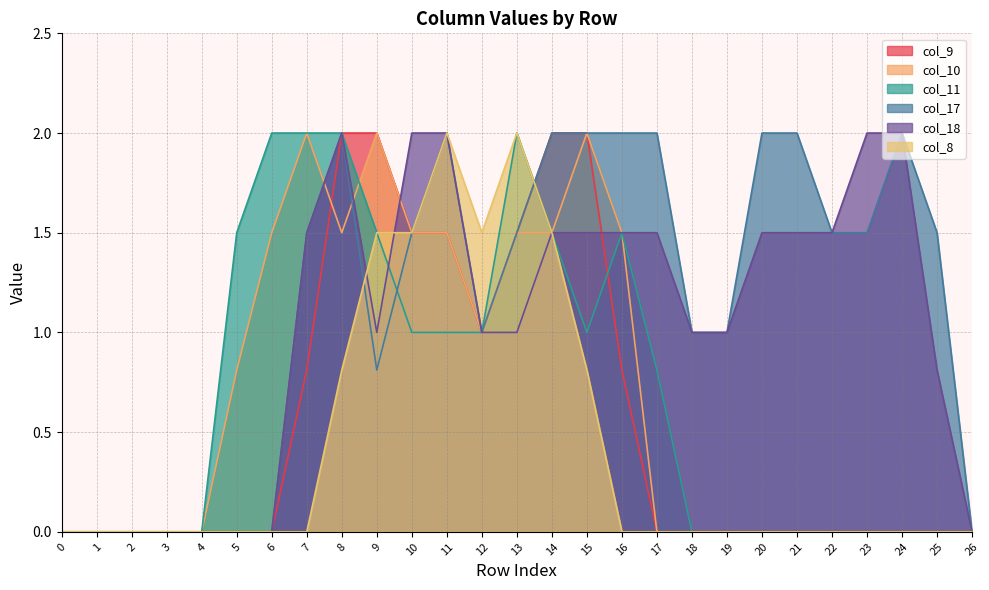

Reading left to right, what are all the values shown in this chart?

col_9: 0.0	0.0	0.0	0.0	0.0	0.0	0.0	0.8	2.0	2.0	1.5	1.5	1.0	1.5	2.0	2.0	0.8	0.0	0.0	0.0	0.0	0.0	0.0	0.0	0.0	0.0	0.0
col_10: 0.0	0.0	0.0	0.0	0.0	0.8	1.5	2.0	1.5	2.0	1.5	1.5	1.0	1.5	1.5	2.0	1.5	0.0	0.0	0.0	0.0	0.0	0.0	0.0	0.0	0.0	0.0
col_11: 0.0	0.0	0.0	0.0	0.0	1.5	2.0	2.0	2.0	1.5	1.0	1.0	1.0	2.0	1.5	1.0	1.5	0.8	0.0	0.0	0.0	0.0	0.0	0.0	0.0	0.0	0.0
col_17: 0.0	0.0	0.0	0.0	0.0	0.0	0.0	1.5	2.0	0.8	1.5	2.0	1.0	1.5	2.0	2.0	2.0	2.0	1.0	1.0	2.0	2.0	1.5	1.5	2.0	1.5	0.0
col_18: 0.0	0.0	0.0	0.0	0.0	0.0	0.0	1.5	2.0	1.0	2.0	2.0	1.0	1.0	1.5	1.5	1.5	1.5	1.0	1.0	1.5	1.5	1.5	2.0	2.0	0.8	0.0
col_8: 0.0	0.0	0.0	0.0	0.0	0.0	0.0	0.0	0.8	1.5	1.5	2.0	1.5	2.0	1.5	0.8	0.0	0.0	0.0	0.0	0.0	0.0	0.0	0.0	0.0	0.0	0.0